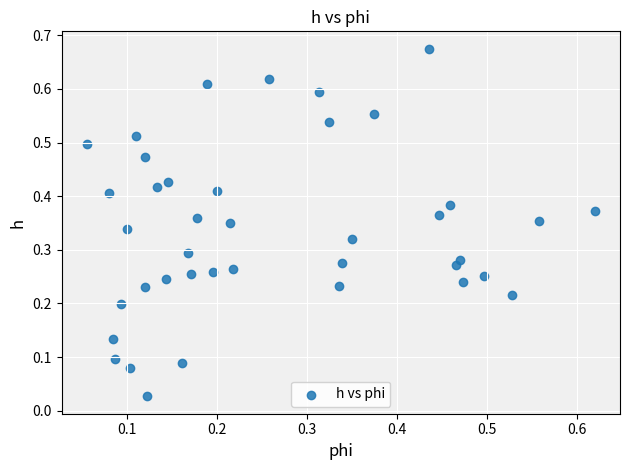

How many data points are displayed?

40